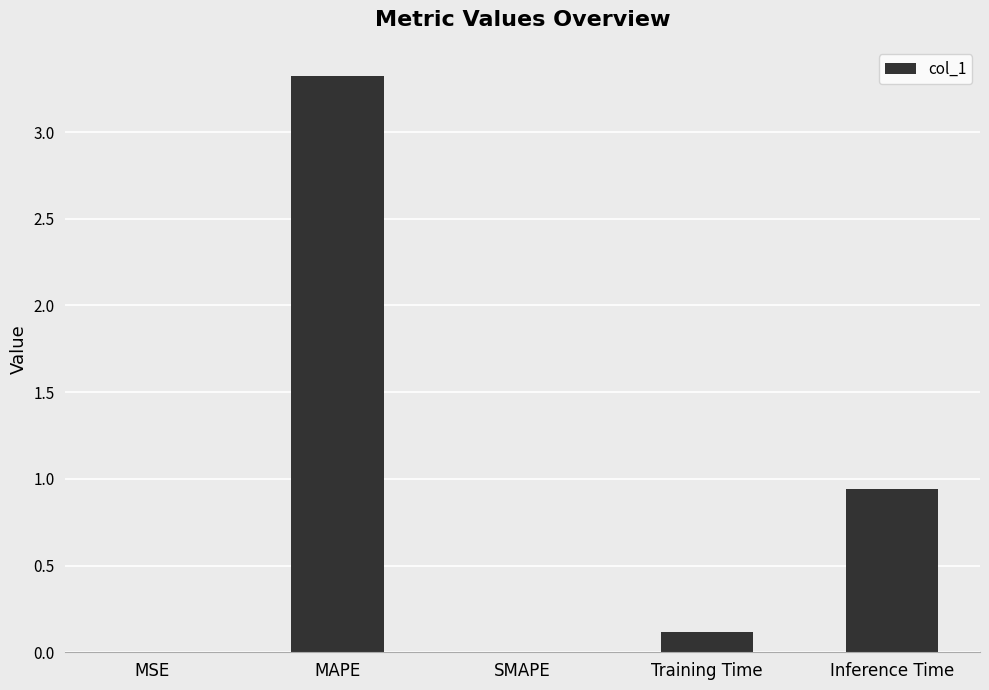

At which label is the value closest to 1?

Inference Time